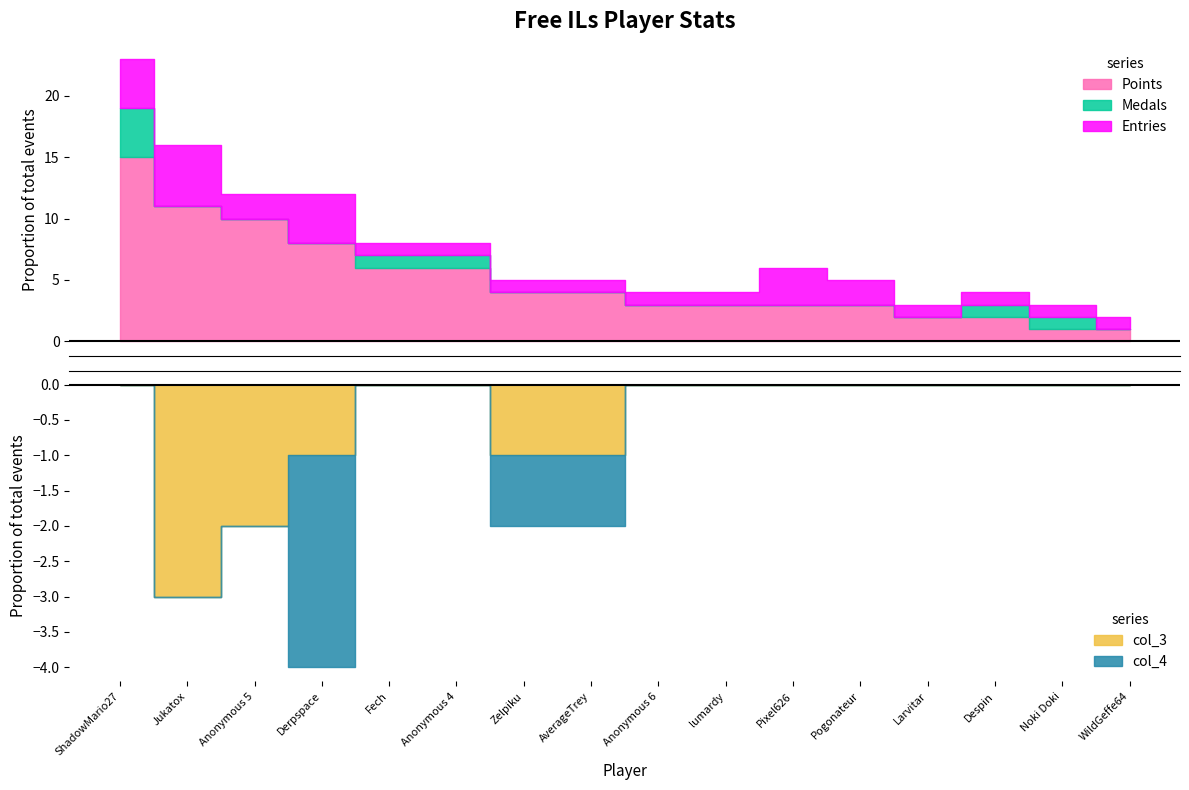

Is the value of Entries at Derpspace greater than the value of Medals at Despin?

Yes